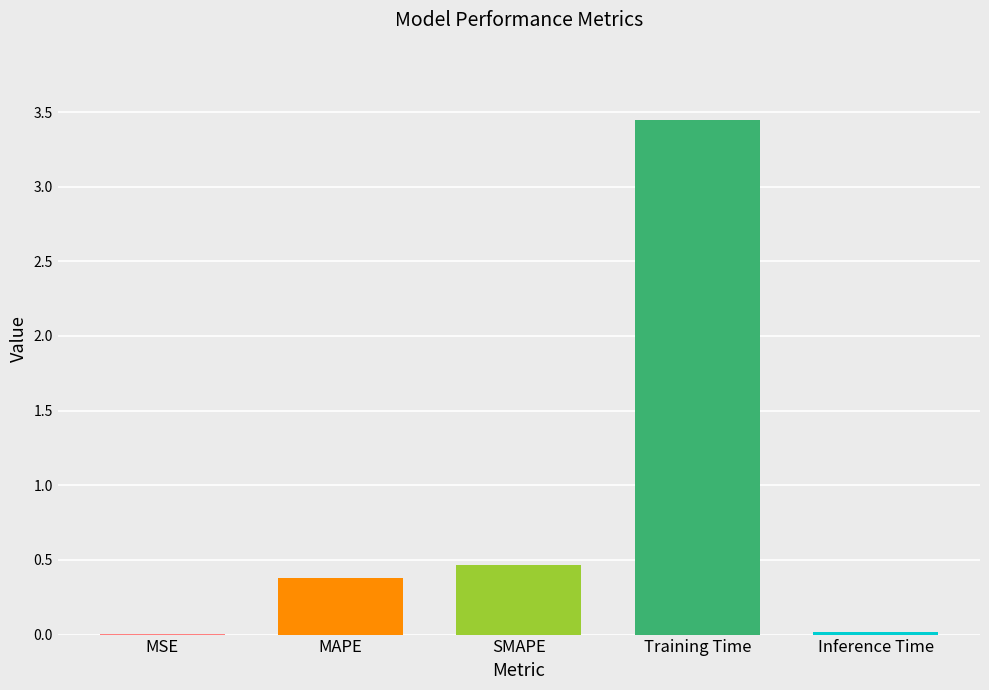

Between MAPE and MSE, which is larger?

MAPE